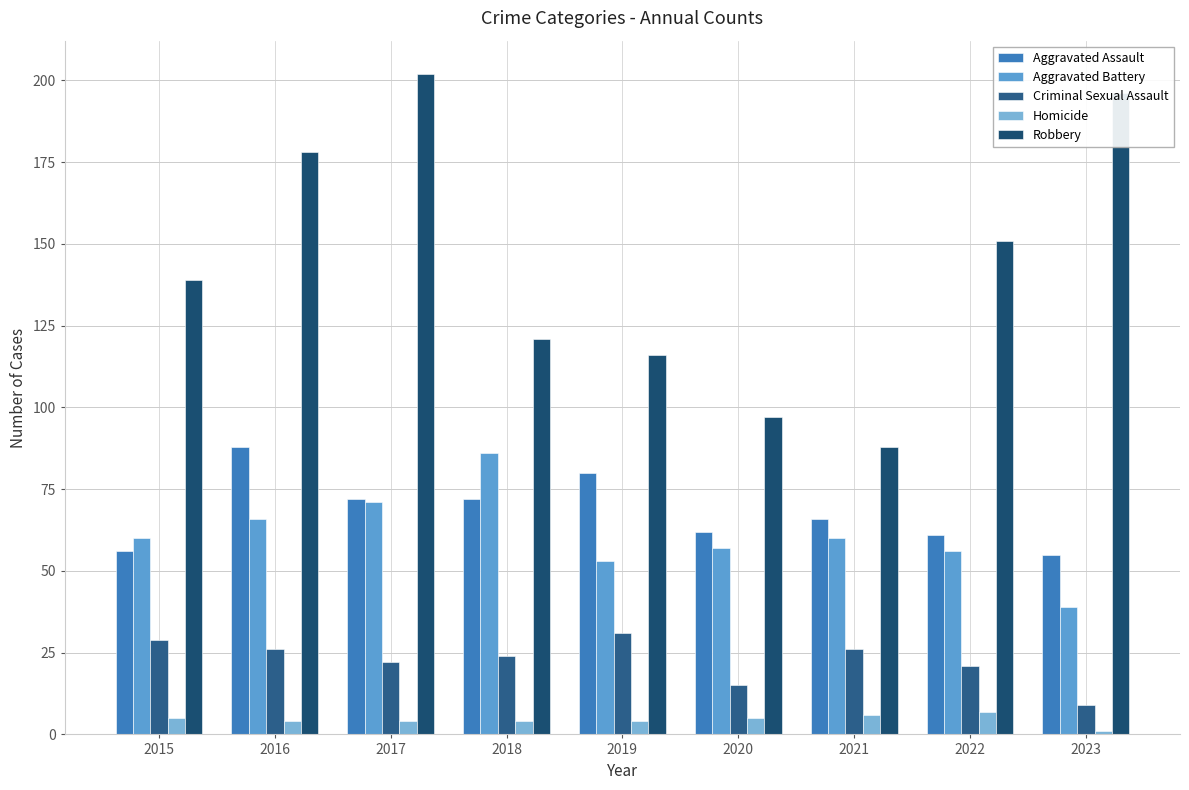

What is the difference between the maximum and minimum values in the Aggravated Battery series?

47